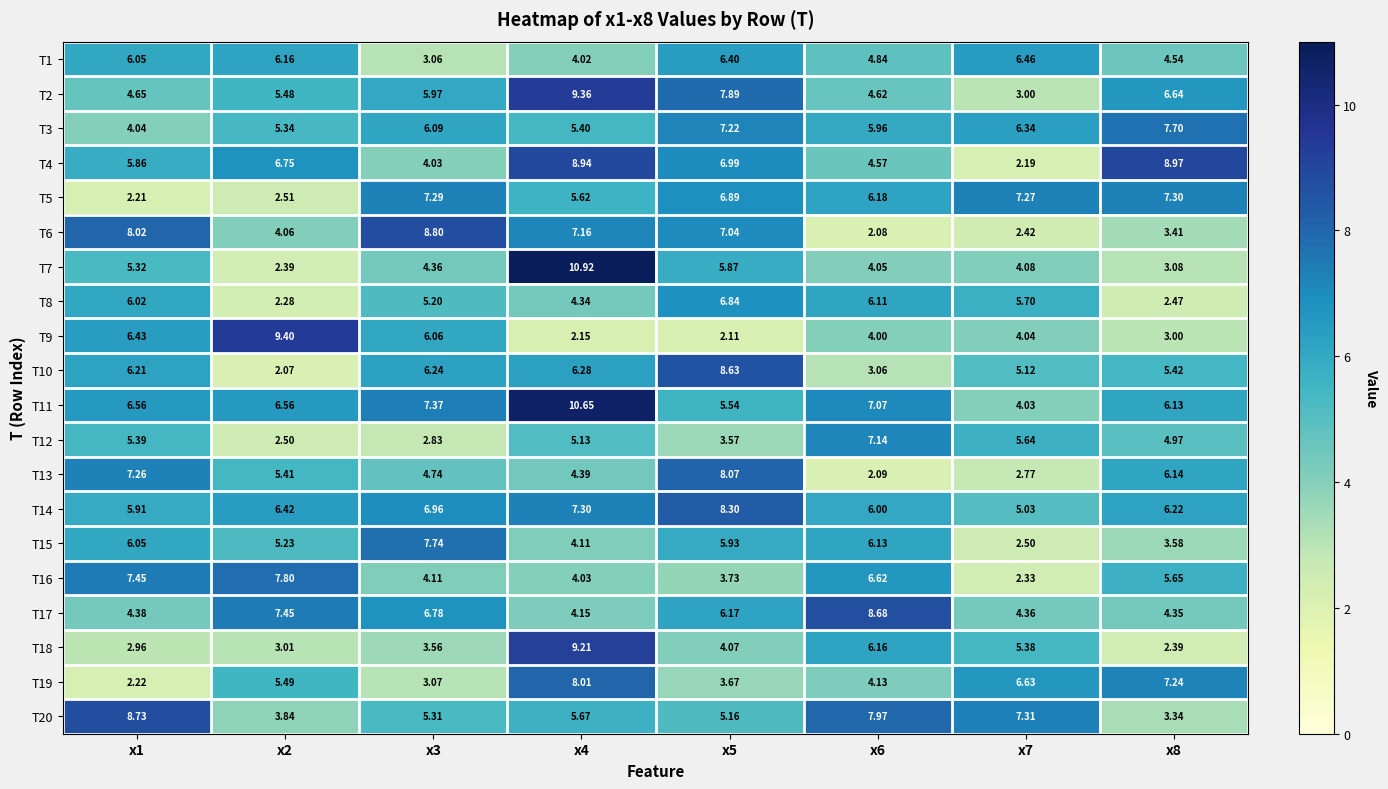

What is the difference between the highest and lowest values at x2?

7.3